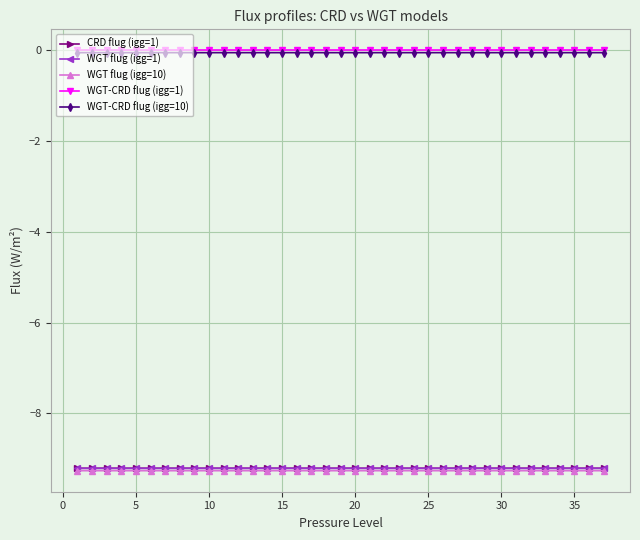

At how many categories does at least one series exceed -8?

37